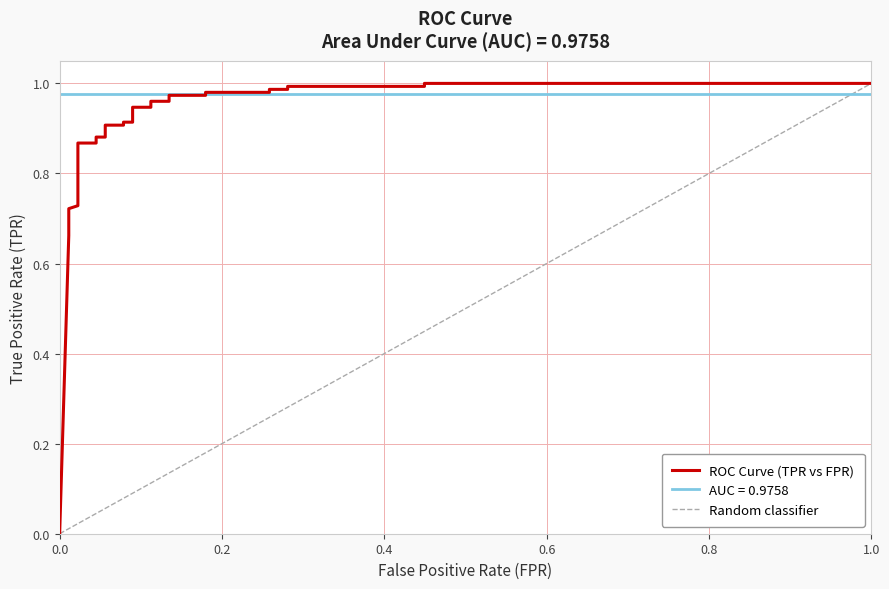

How many values in the tpr series exceed 0?

28